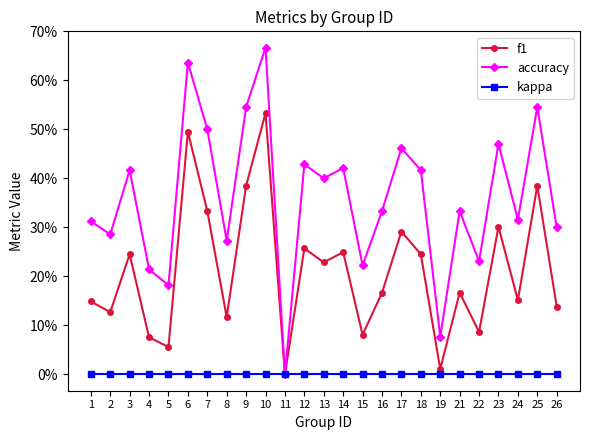

Between 19 and 5, which is larger?

5